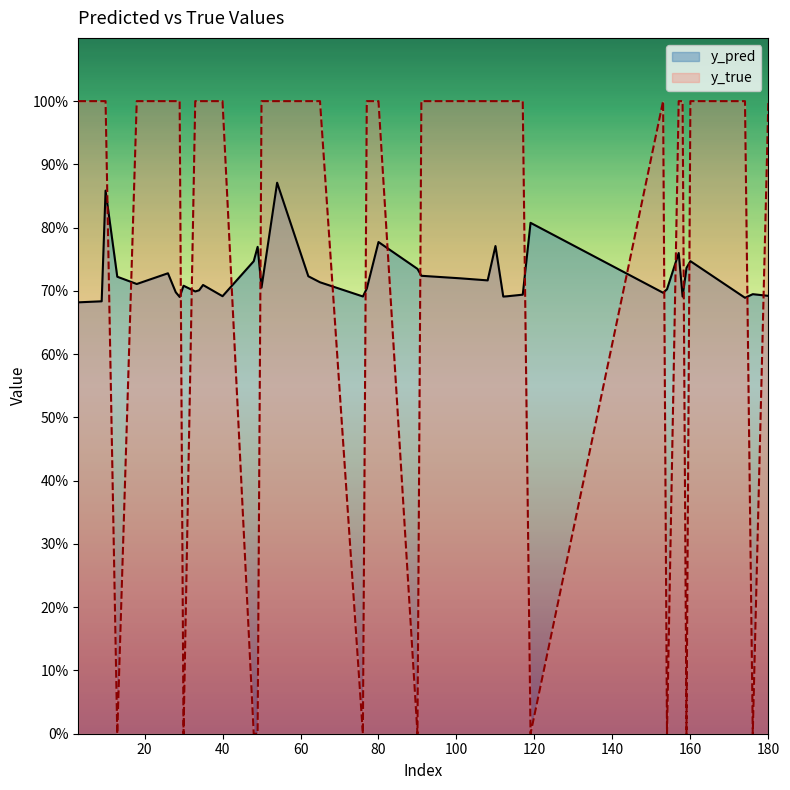

In y_true, how many points are lower than both neighbors (excluding endpoints)?

8